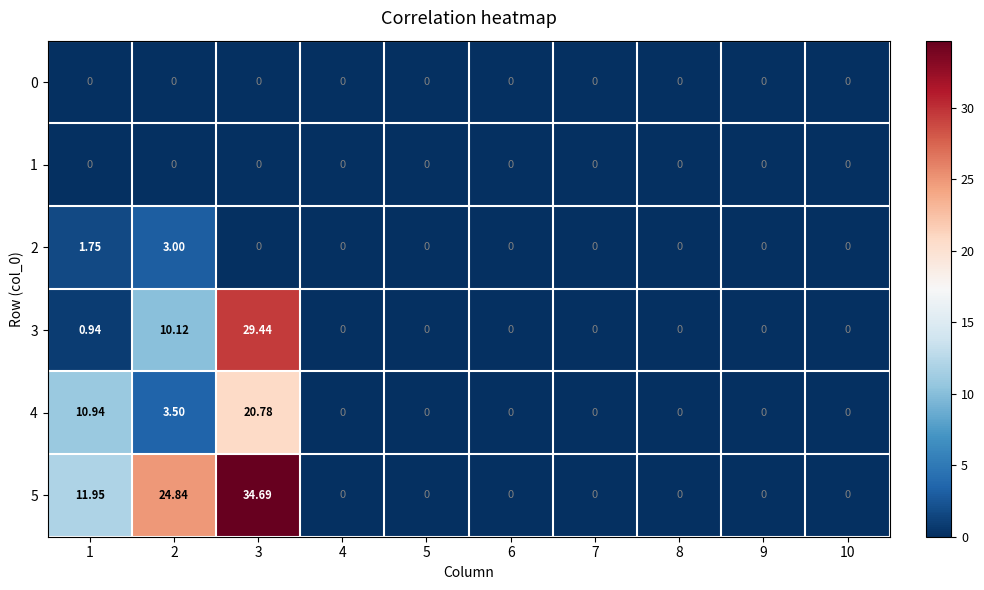

At how many categories does at least one series exceed 9?

3